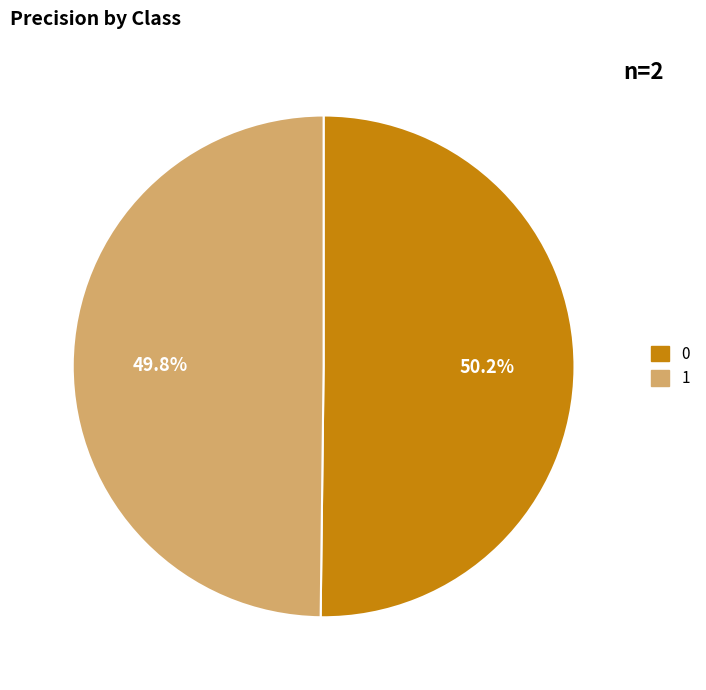

Count the number of slices in the pie.

2